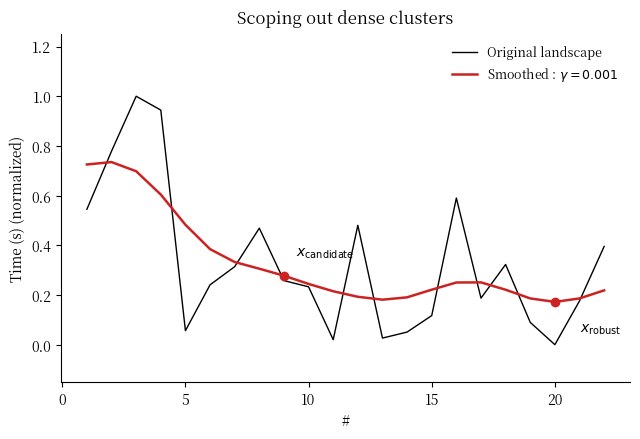

Which series has the widest spread of values?

Original landscape